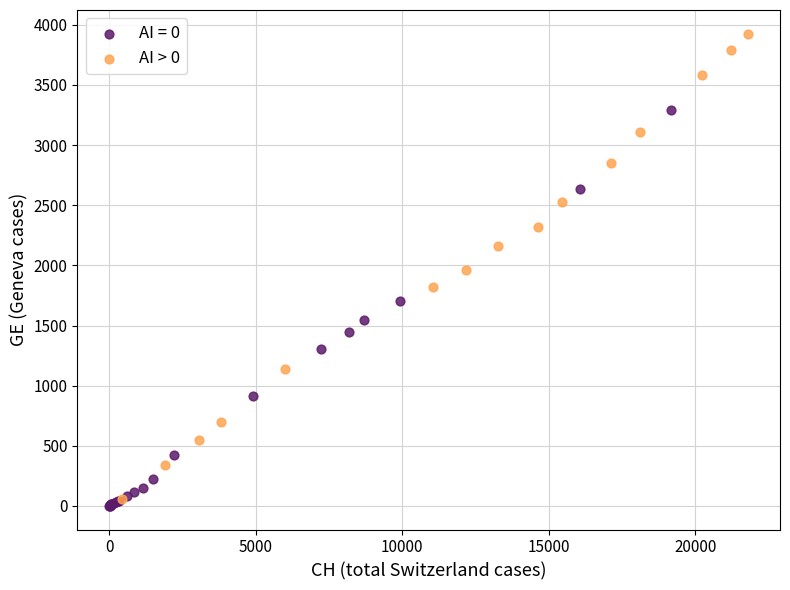

Which series contains the highest Y value?

AI > 0